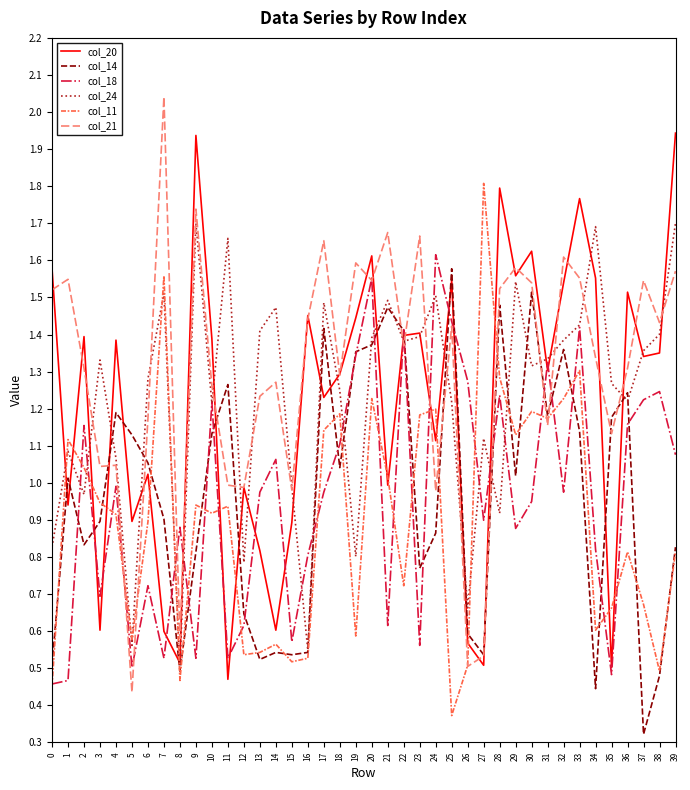

How many lines are shown in the chart?

6